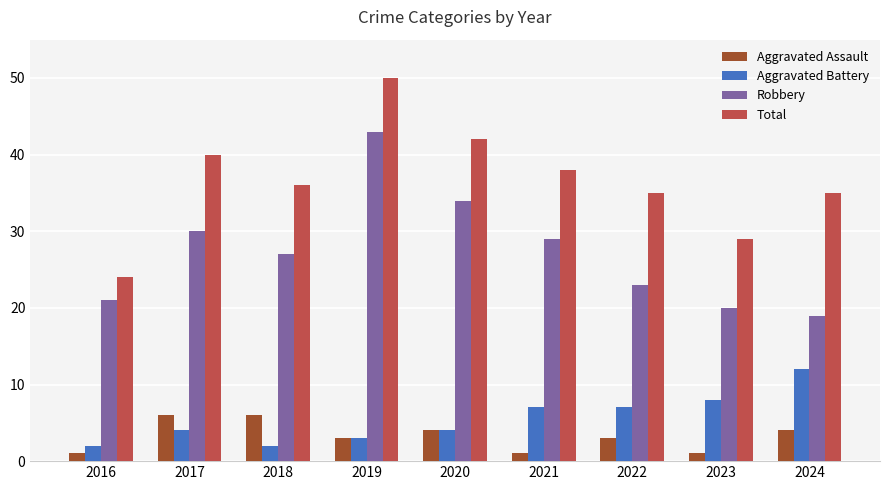

How many groups of bars are there?

9